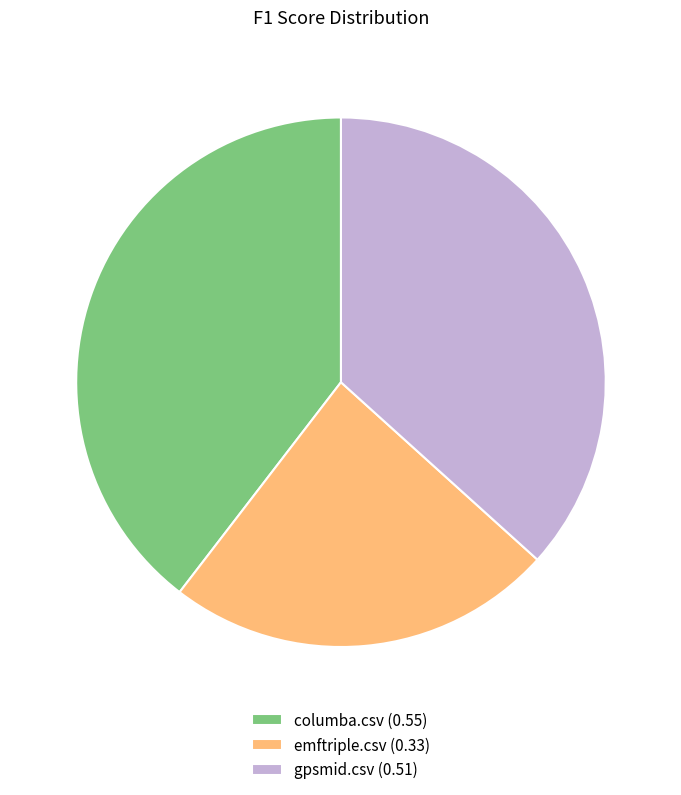

True or false: emftriple.csv accounts for 31% of the total.

False